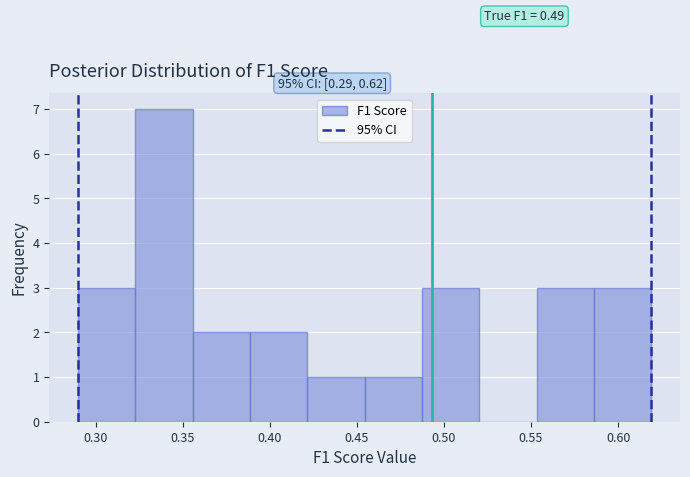

Over which range of the x-axis is the bar tallest?

0.325 to 0.355